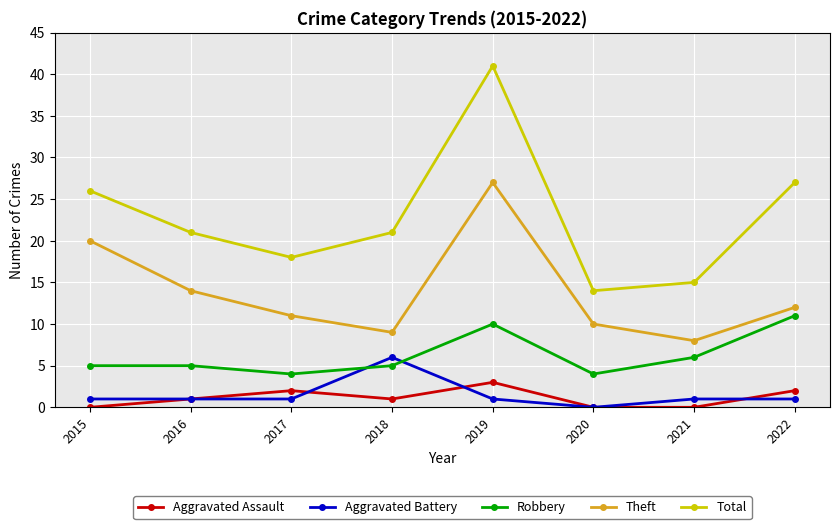

The value of Robbery at 2019 is 10. True or false?

True